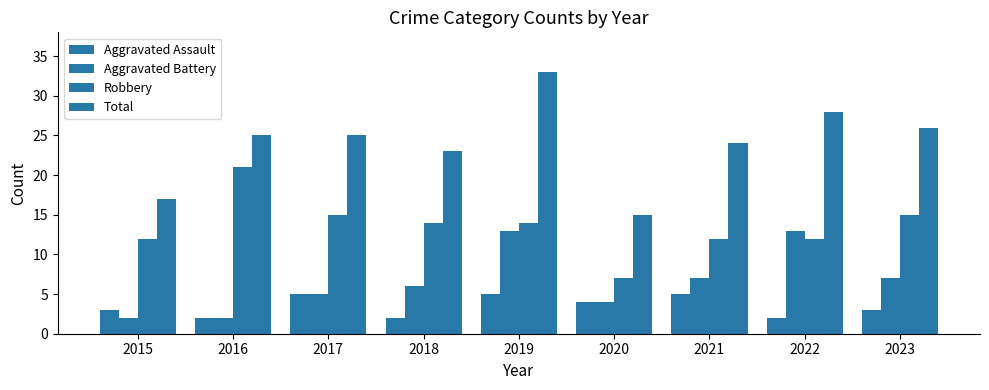

What is the difference between the maximum and second lowest values in the Robbery series?

9